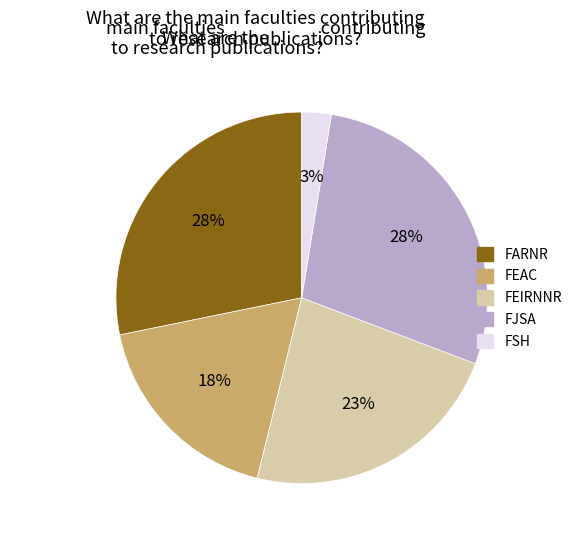

Which slice is the smallest?

FSH